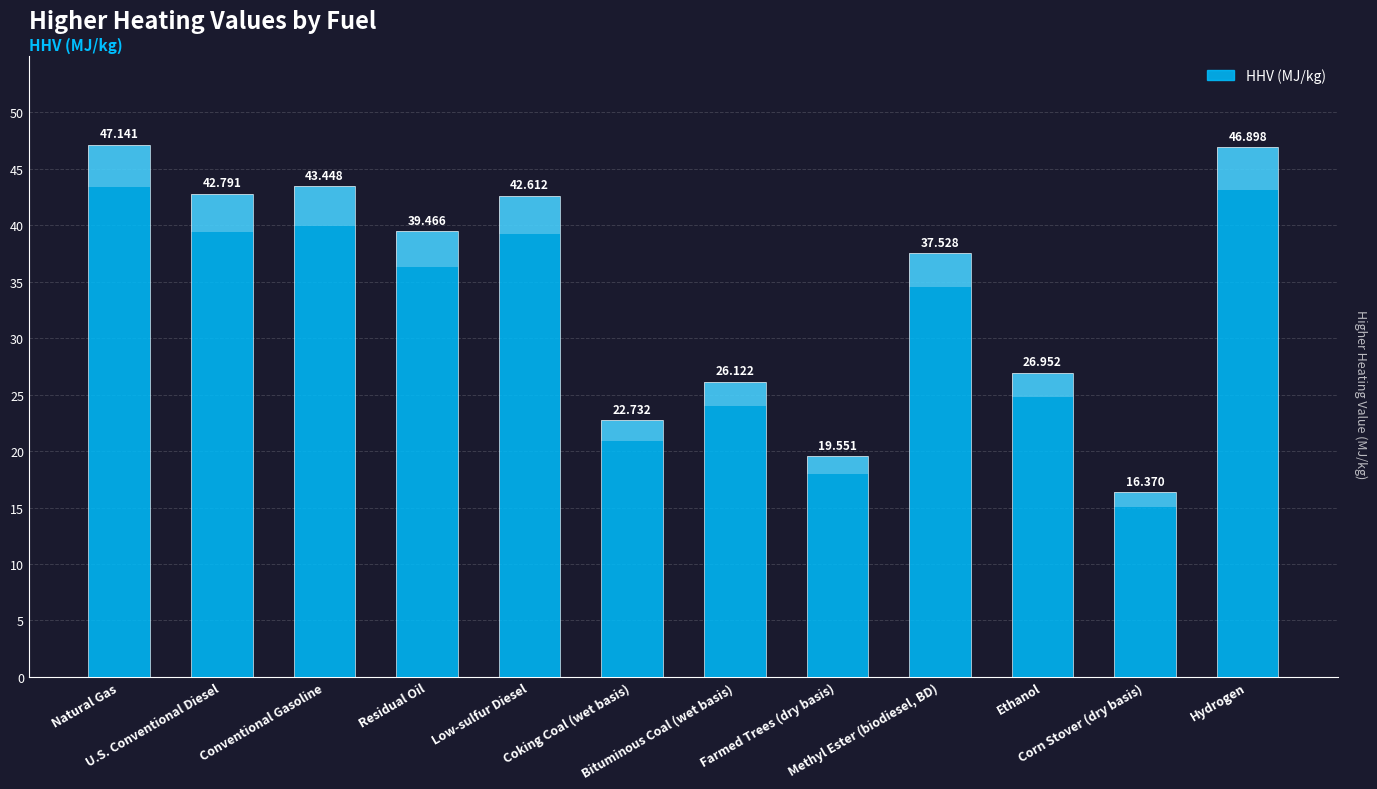

Reading left to right, transcribe all the data shown in this chart.

Natural Gas=47.1	U.S. Conventional Diesel=42.8	Conventional Gasoline=43.4	Residual Oil=39.5	Low-sulfur Diesel=42.6	Coking Coal (wet basis)=22.7	Bituminous Coal (wet basis)=26.1	Farmed Trees (dry basis)=19.6	Methyl Ester (biodiesel, BD)=37.5	Ethanol=27.0	Corn Stover (dry basis)=16.4	Hydrogen=46.9